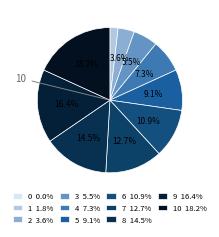

Which category has the biggest portion of the pie?

10